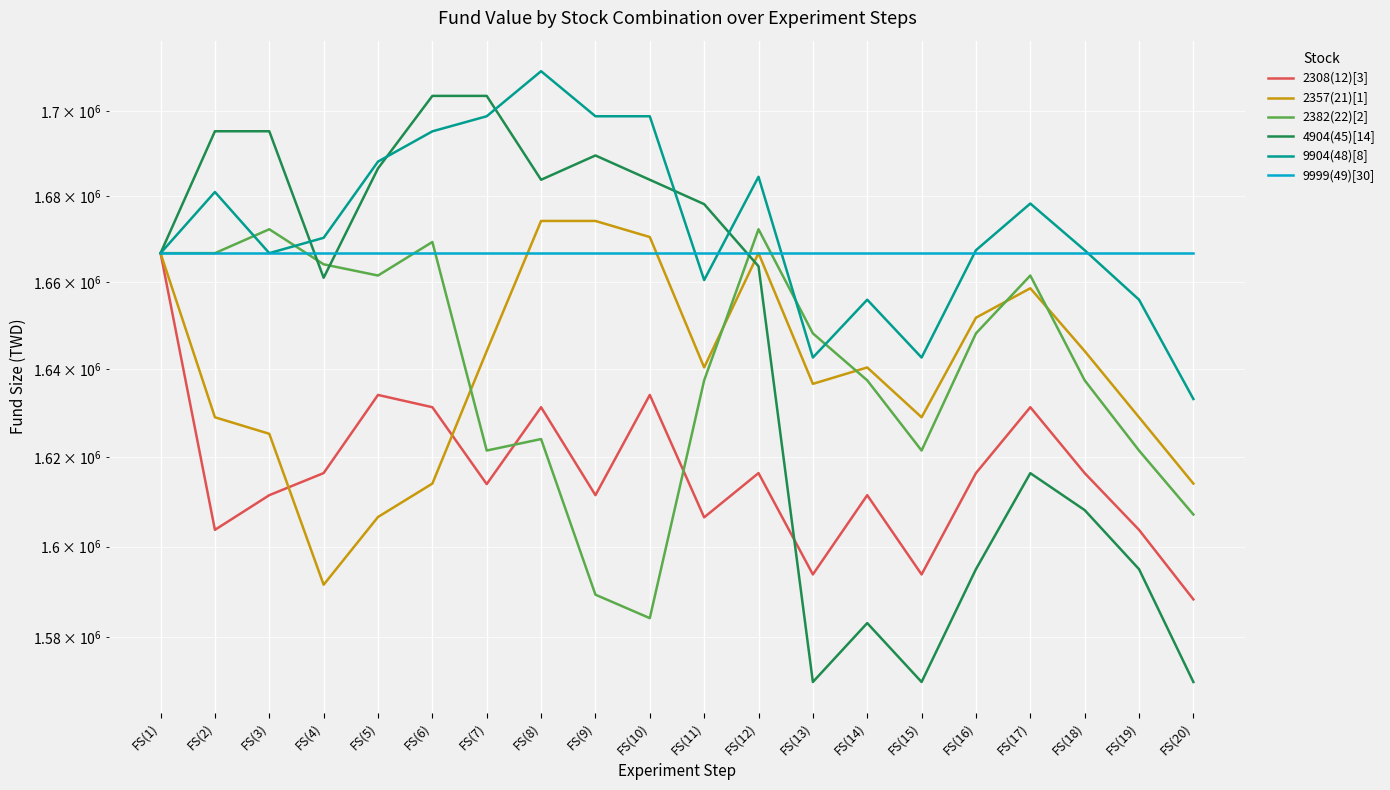

Reading left to right, list all the values displayed in this chart.

2308(12)[3]: FS(1)=1666666	FS(2)=1603736	FS(3)=1611486	FS(4)=1616446	FS(5)=1634116	FS(6)=1631326	FS(7)=1613966	FS(8)=1631326	FS(9)=1611486	FS(10)=1634116	FS(11)=1606526	FS(12)=1616446	FS(13)=1593816	FS(14)=1611486	FS(15)=1593816	FS(16)=1616446	FS(17)=1631326	FS(18)=1616446	FS(19)=1603736	FS(20)=1588296
2357(21)[1]: FS(1)=1666666	FS(2)=1629046	FS(3)=1625306	FS(4)=1591536	FS(5)=1606606	FS(6)=1614086	FS(7)=1644116	FS(8)=1674146	FS(9)=1674146	FS(10)=1670406	FS(11)=1640376	FS(12)=1666666	FS(13)=1636636	FS(14)=1640376	FS(15)=1629046	FS(16)=1651766	FS(17)=1658546	FS(18)=1644116	FS(19)=1629046	FS(20)=1614086
2382(22)[2]: FS(1)=1666666	FS(2)=1666666	FS(3)=1672216	FS(4)=1664076	FS(5)=1661486	FS(6)=1669256	FS(7)=1621526	FS(8)=1624116	FS(9)=1589336	FS(10)=1584156	FS(11)=1637436	FS(12)=1672216	FS(13)=1648166	FS(14)=1637436	FS(15)=1621526	FS(16)=1648166	FS(17)=1661486	FS(18)=1637436	FS(19)=1621526	FS(20)=1607156
4904(45)[14]: FS(1)=1666666	FS(2)=1695166	FS(3)=1695166	FS(4)=1660966	FS(5)=1686426	FS(6)=1703526	FS(7)=1703526	FS(8)=1683766	FS(9)=1689466	FS(10)=1683766	FS(11)=1678066	FS(12)=1663626	FS(13)=1570146	FS(14)=1583066	FS(15)=1570146	FS(16)=1594986	FS(17)=1616426	FS(18)=1608146	FS(19)=1594986	FS(20)=1570146
9904(48)[8]: FS(1)=1666666	FS(2)=1680906	FS(3)=1666666	FS(4)=1670226	FS(5)=1688026	FS(6)=1695146	FS(7)=1698706	FS(8)=1709386	FS(9)=1698706	FS(10)=1698706	FS(11)=1660436	FS(12)=1684466	FS(13)=1642636	FS(14)=1655906	FS(15)=1642636	FS(16)=1667346	FS(17)=1678206	FS(18)=1667346	FS(19)=1655906	FS(20)=1633186
9999(49)[30]: FS(1)=1666666	FS(2)=1666666	FS(3)=1666666	FS(4)=1666666	FS(5)=1666666	FS(6)=1666666	FS(7)=1666666	FS(8)=1666666	FS(9)=1666666	FS(10)=1666666	FS(11)=1666666	FS(12)=1666666	FS(13)=1666666	FS(14)=1666666	FS(15)=1666666	FS(16)=1666666	FS(17)=1666666	FS(18)=1666666	FS(19)=1666666	FS(20)=1666666